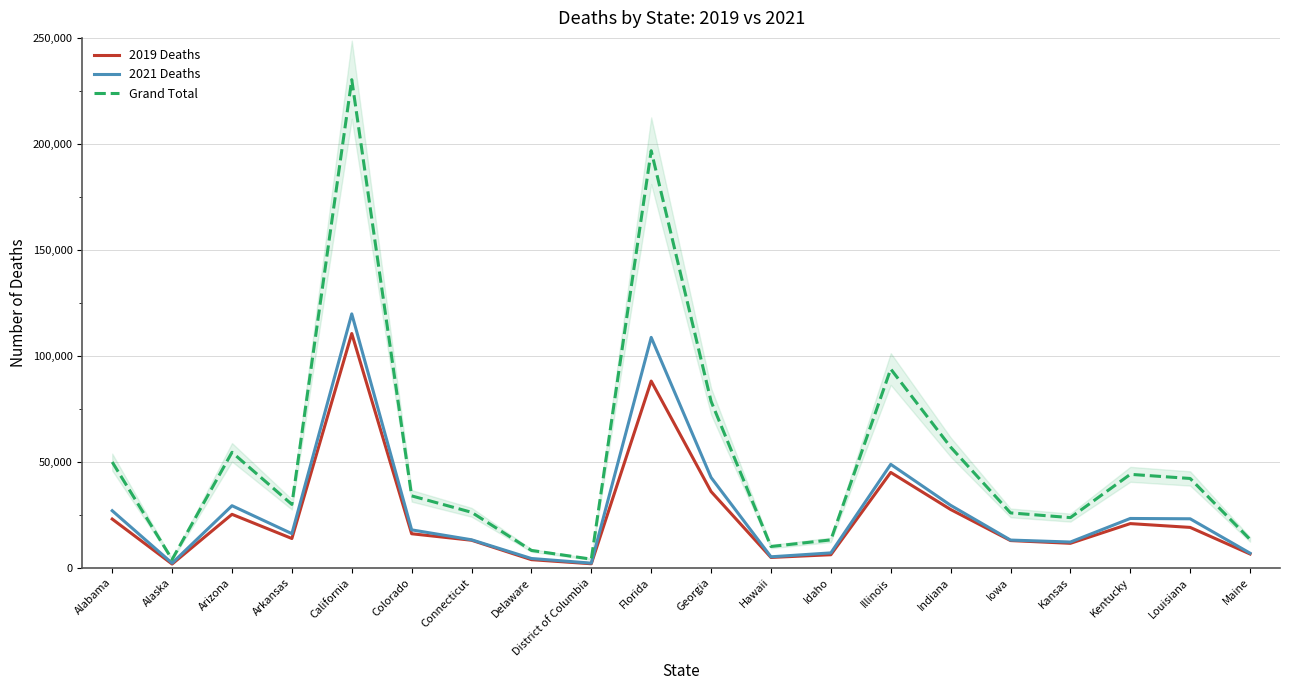

At which label does Grand Total first exceed 33900?

Alabama